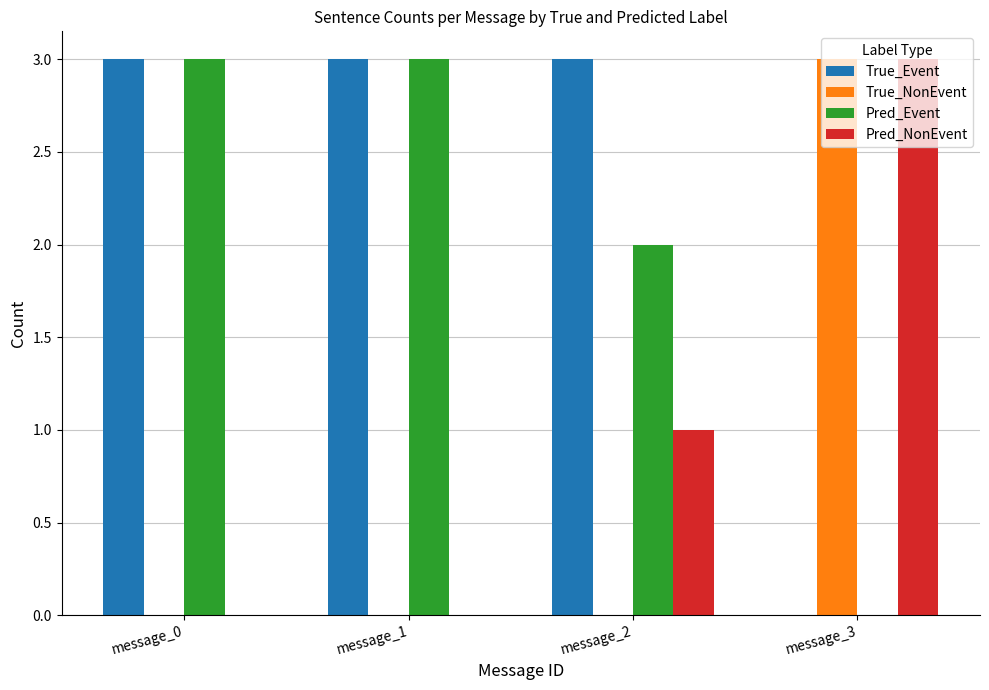

True or false: Pred_Event has a value of 2 at message_2.

True